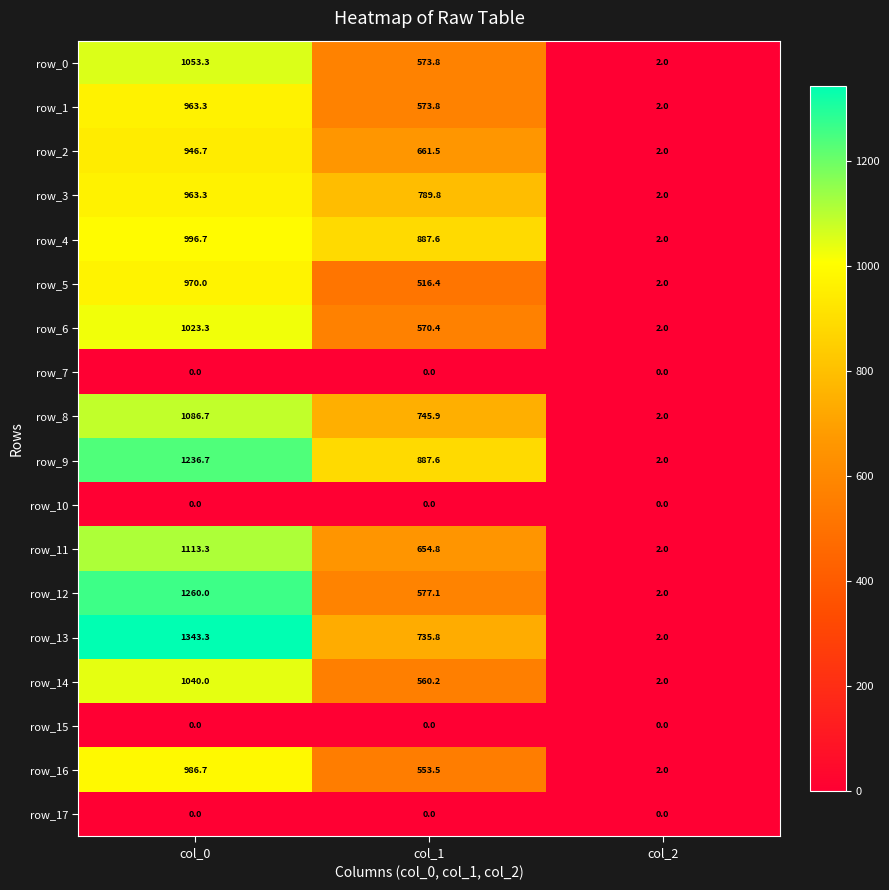

Reading left to right, extract all data points from this chart.

row_0: 1053.3	573.8	2.0
row_1: 963.3	573.8	2.0
row_2: 946.7	661.5	2.0
row_3: 963.3	789.8	2.0
row_4: 996.7	887.6	2.0
row_5: 970.0	516.4	2.0
row_6: 1023.3	570.4	2.0
row_7: 0.0	0.0	0.0
row_8: 1086.7	745.9	2.0
row_9: 1236.7	887.6	2.0
row_10: 0.0	0.0	0.0
row_11: 1113.3	654.8	2.0
row_12: 1260.0	577.1	2.0
row_13: 1343.3	735.8	2.0
row_14: 1040.0	560.2	2.0
row_15: 0.0	0.0	0.0
row_16: 986.7	553.5	2.0
row_17: 0.0	0.0	0.0